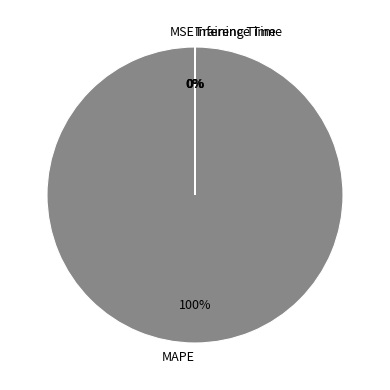

To the nearest percent, what is the average slice percentage?

25%